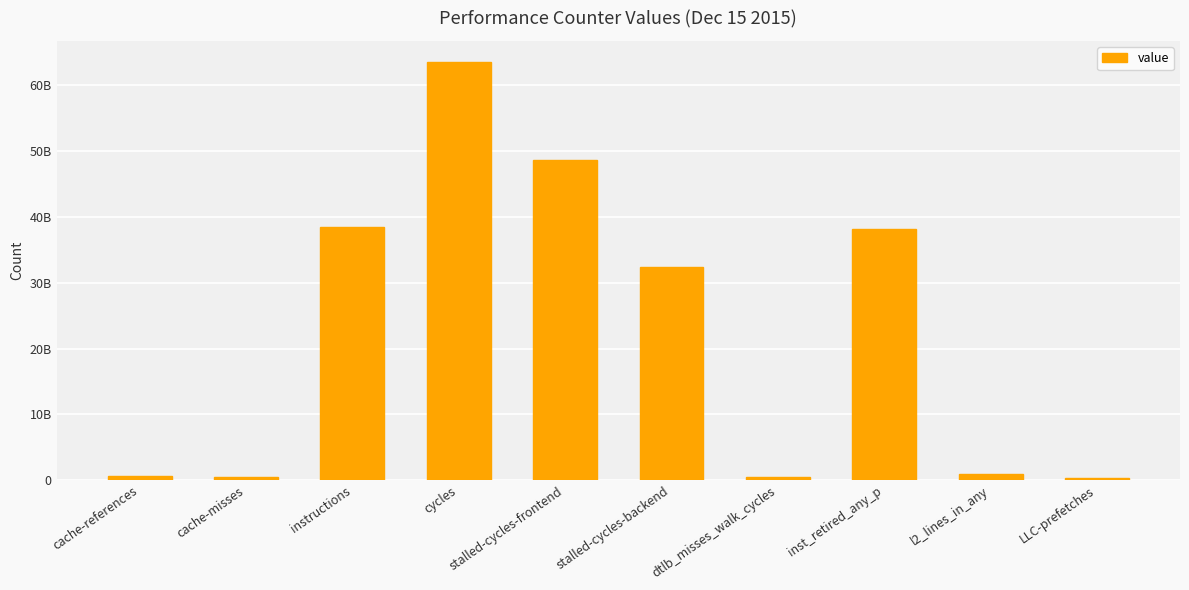

Which label corresponds to the smallest value in the chart?

LLC-prefetches